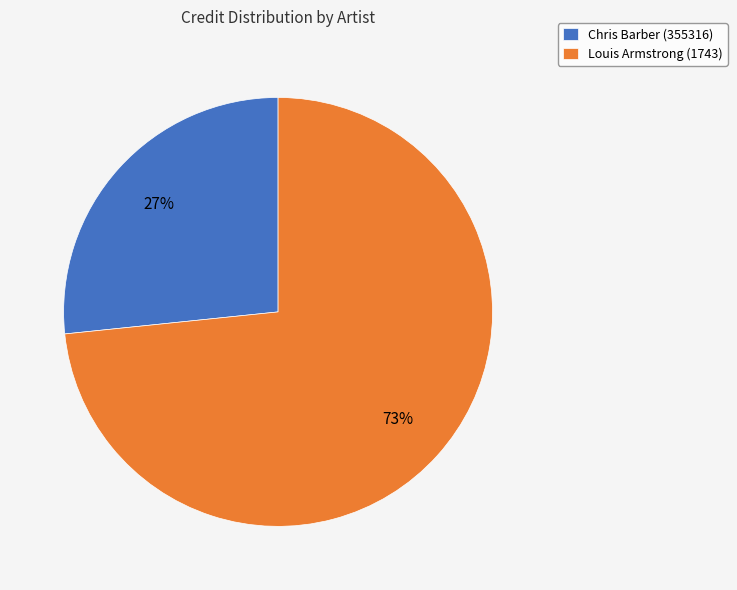

Is it true that Louis Armstrong (1743) is 73% of the pie?

True